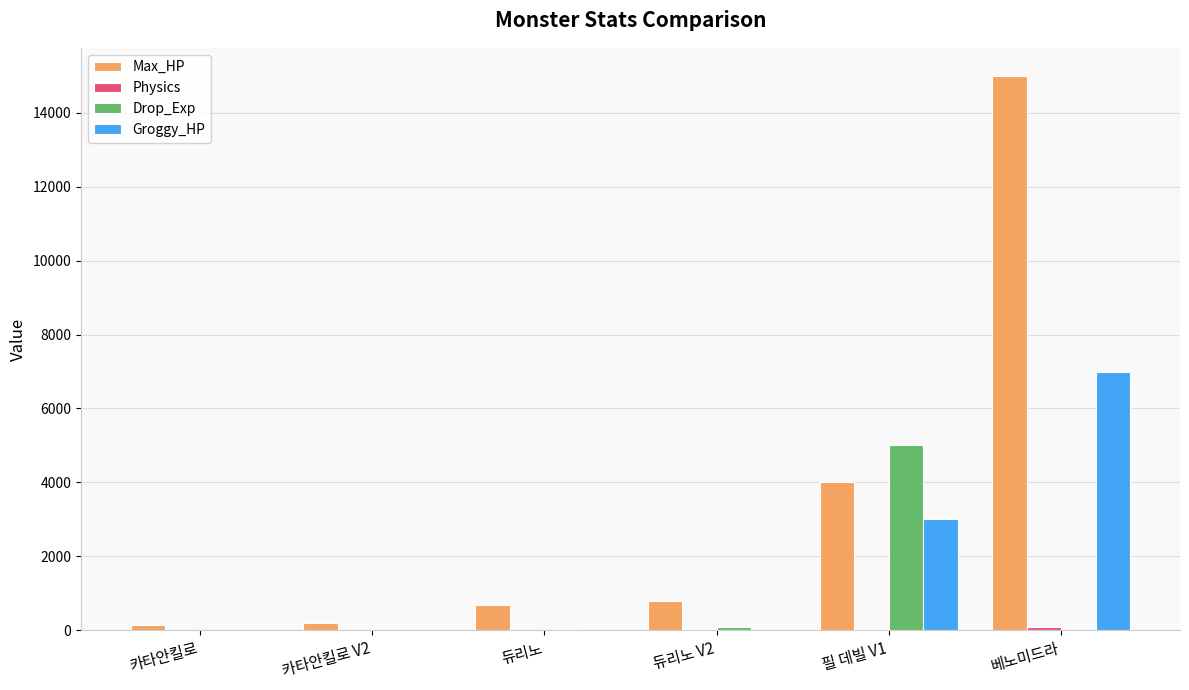

Between 듀리노 V2 and 필 데빌 V1, which series saw the biggest shift?

Drop_Exp